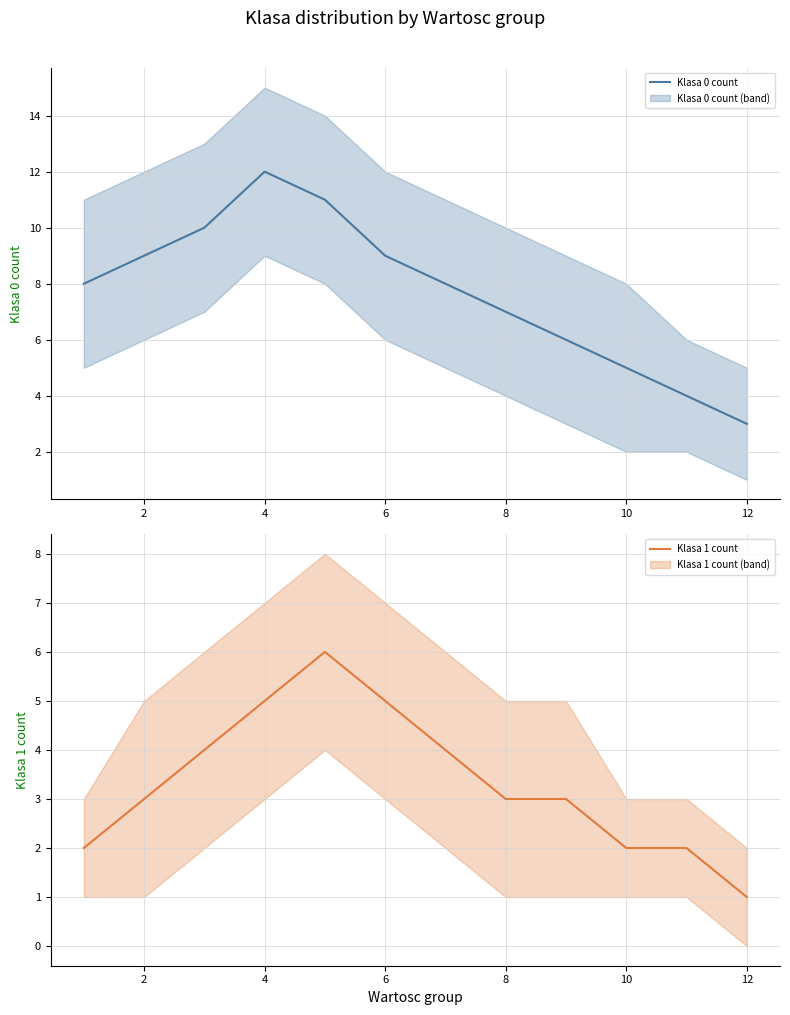

How many values in the Klasa 0 count series are below 8?

5